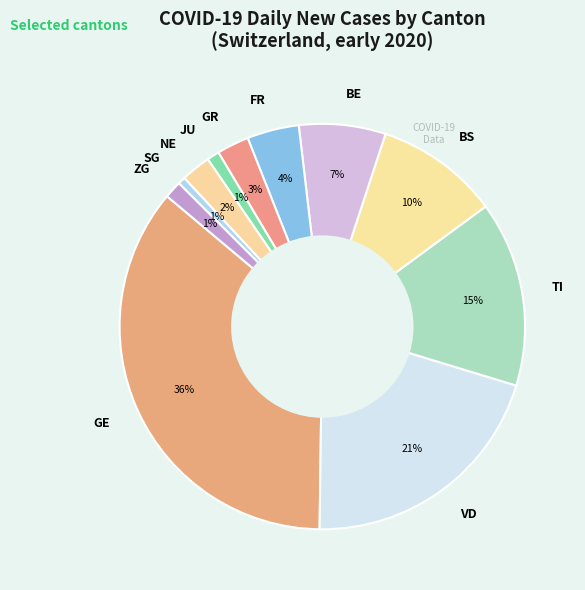

To the nearest percent, what is the difference between the largest and smallest slice percentages?

35%